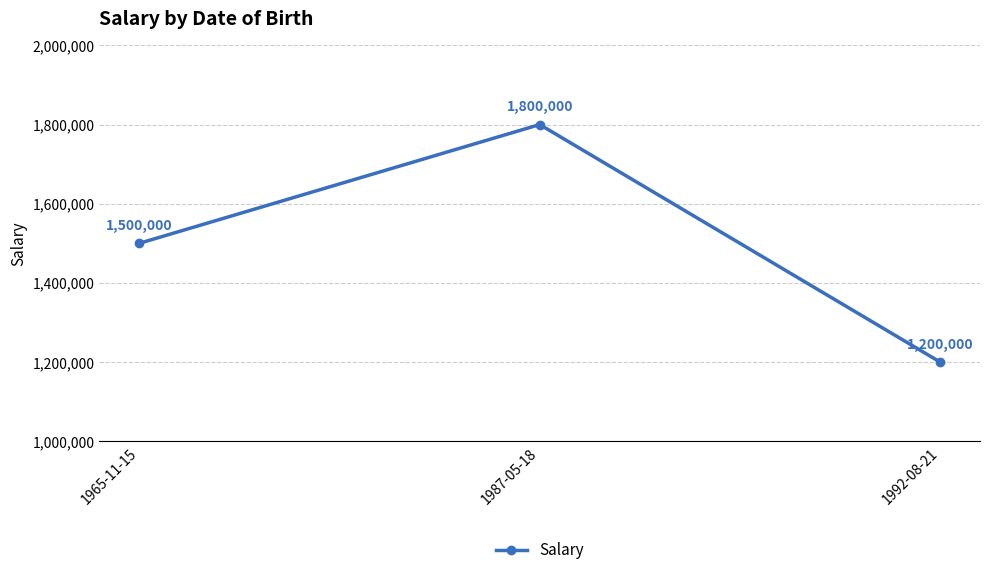

What is the change in value from 1965-11-15 to 1992-08-21?

-300000